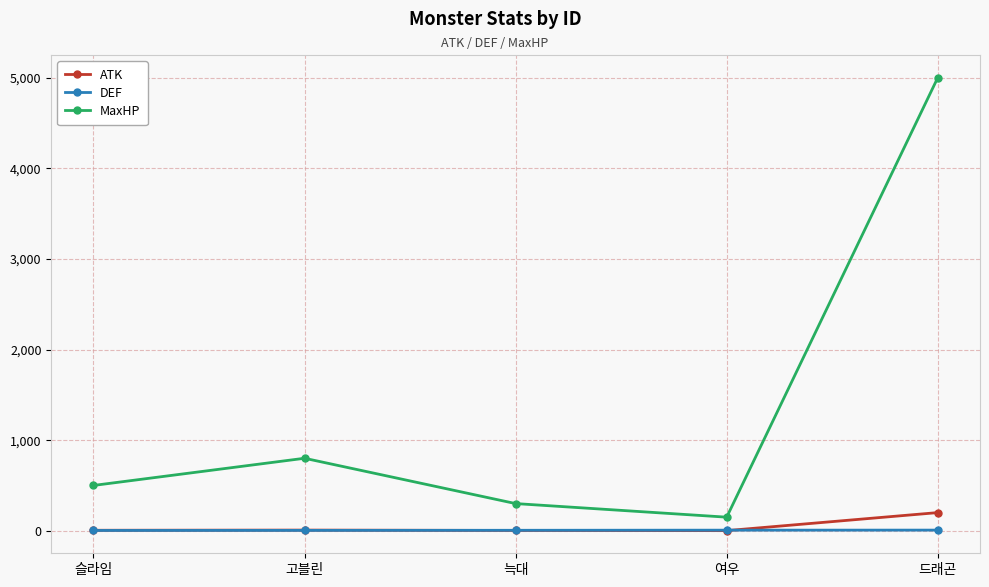

True or false: ATK and MaxHP intersect in this chart.

False